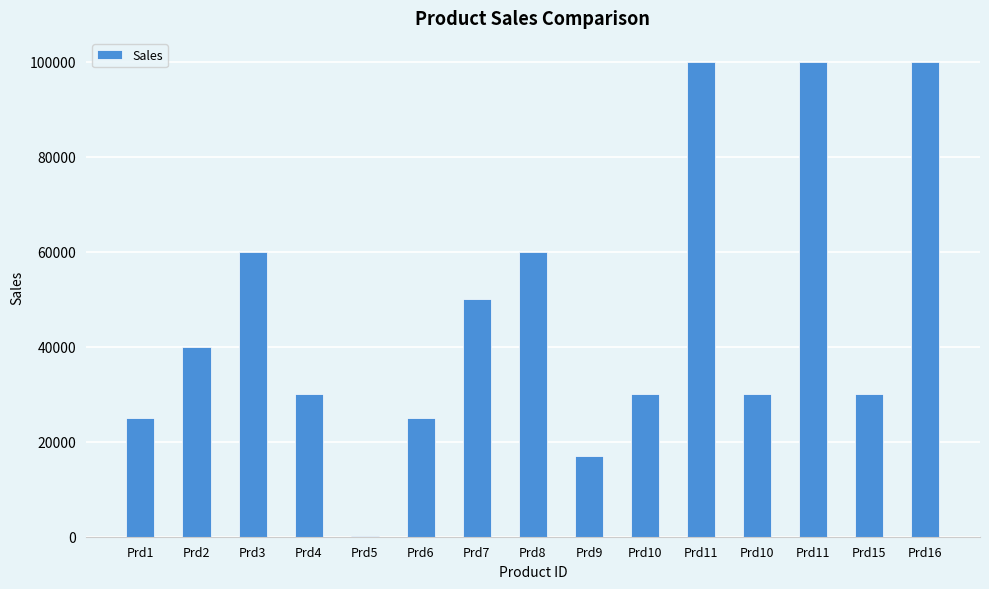

Are the bars horizontal?

No